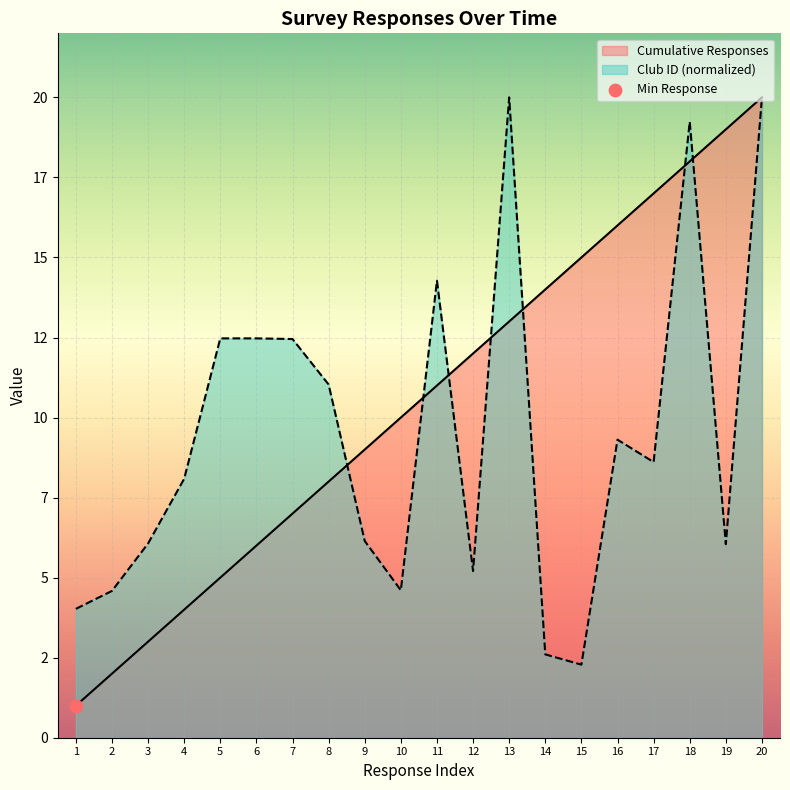

What are all the series names shown in the legend?

Cumulative Responses, Club ID